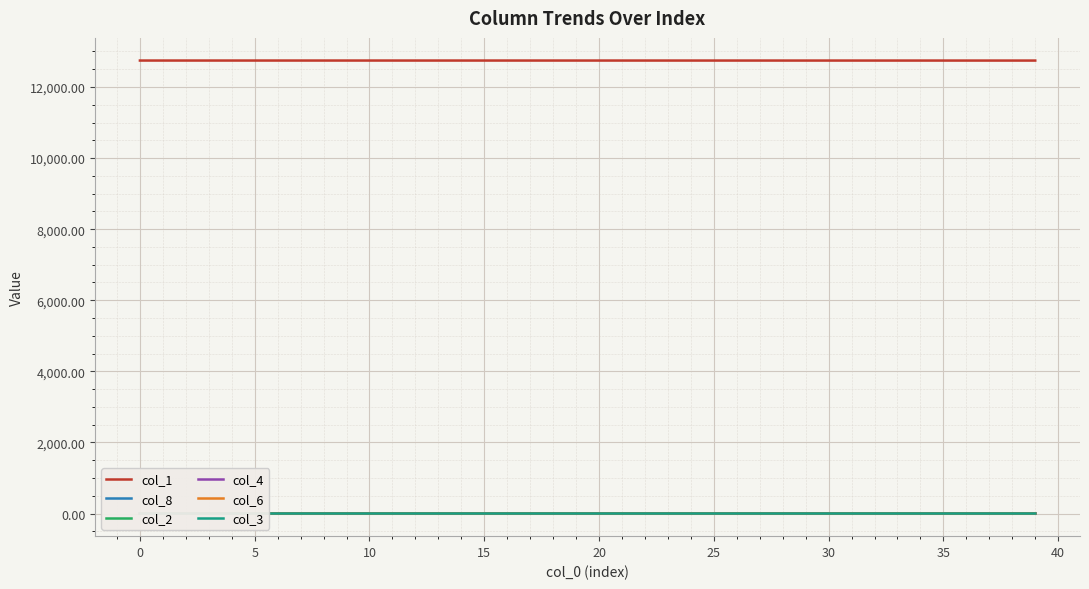

Is this an area chart (filled region under the line)?

No